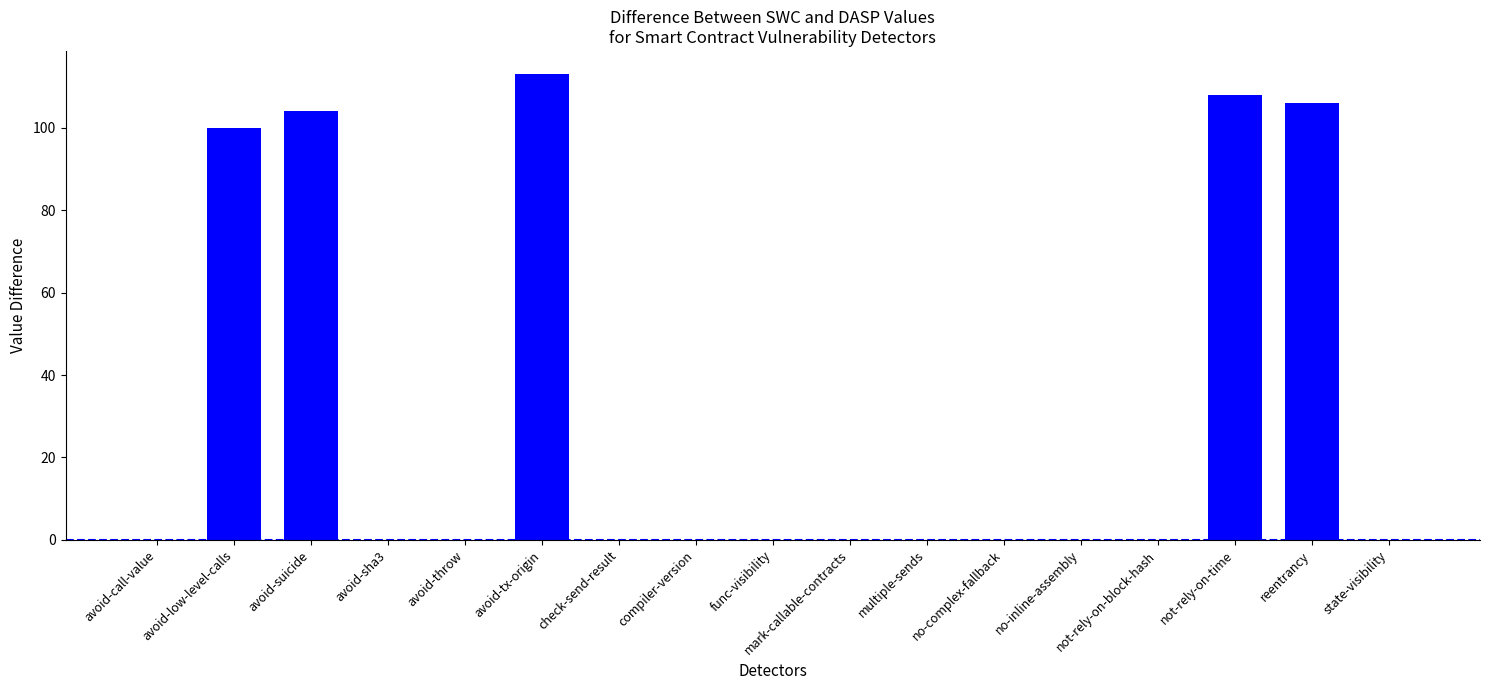

Reading right to left, list all the values displayed in this chart.

state-visibility=0	reentrancy=106	not-rely-on-time=108	not-rely-on-block-hash=0	no-inline-assembly=0	no-complex-fallback=0	multiple-sends=0	mark-callable-contracts=0	func-visibility=0	compiler-version=0	check-send-result=0	avoid-tx-origin=113	avoid-throw=0	avoid-sha3=0	avoid-suicide=104	avoid-low-level-calls=100	avoid-call-value=0